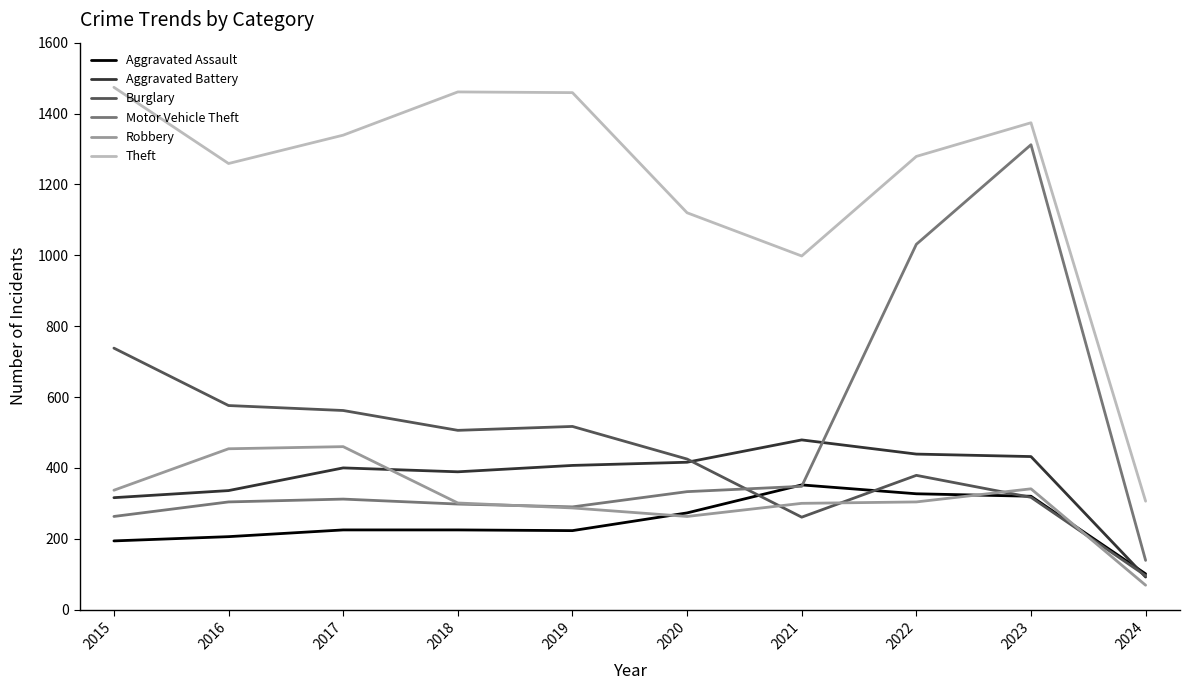

What is the approximate value of Motor Vehicle Theft at 2017, to the nearest 50?

300